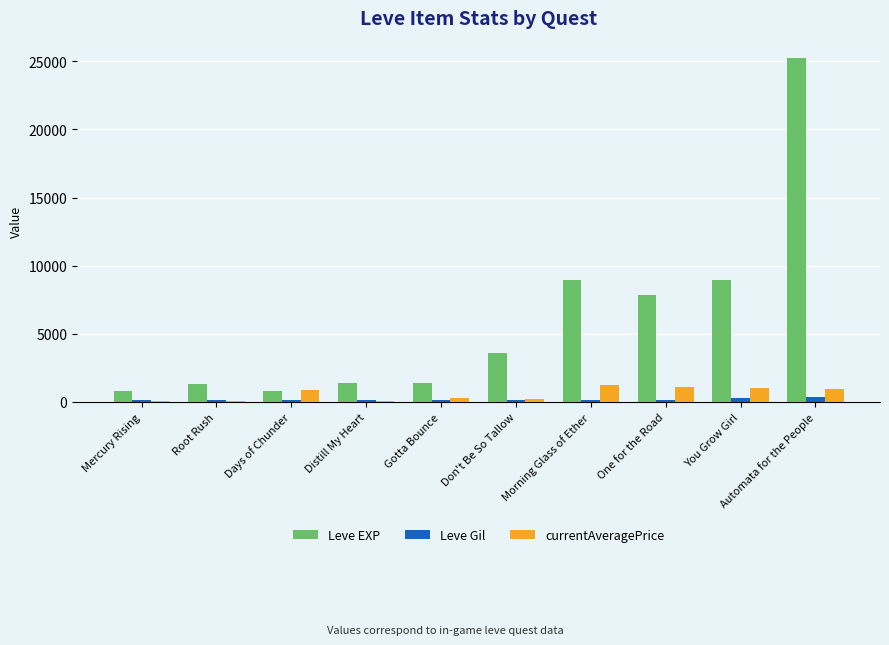

At which category is the sum across all series the highest?

Automata for the People